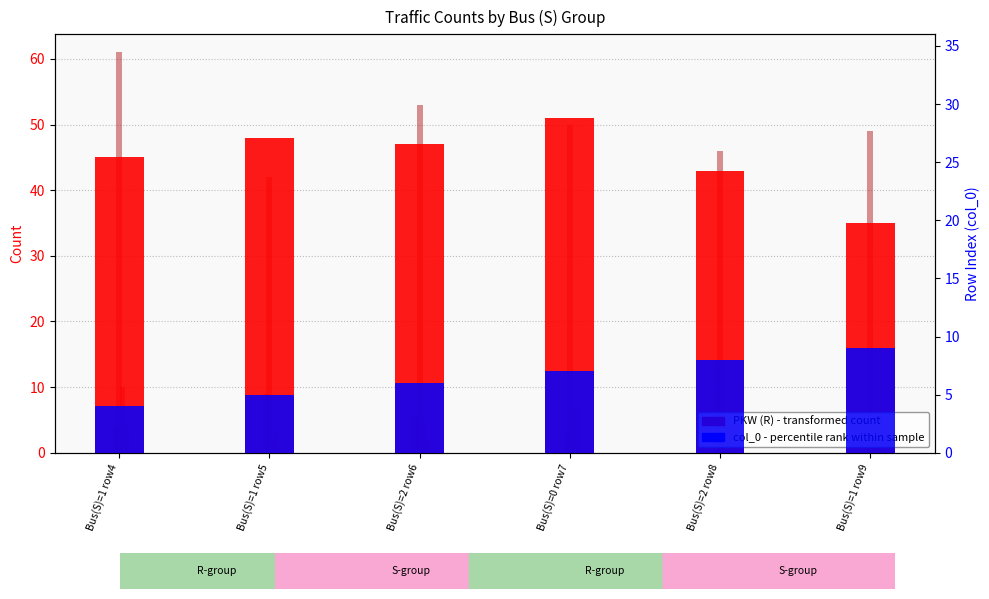

At which label does col_0 (row index) first exceed 7?

Bus(S)=2 row8